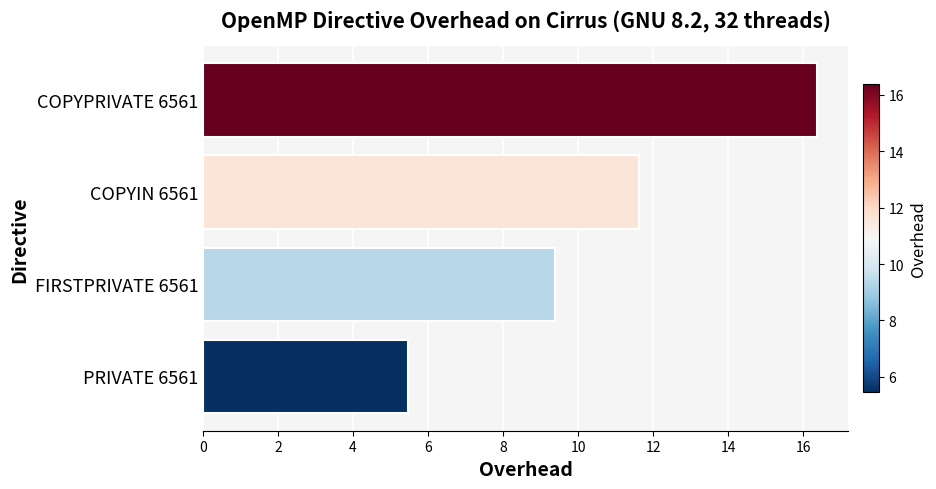

What is the change in value from PRIVATE 6561 to COPYIN 6561?

+6.2